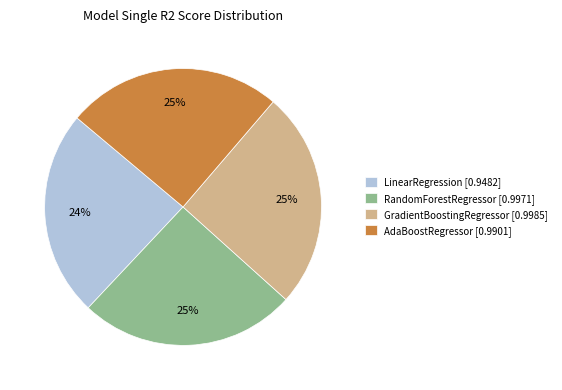

What percentage is the RandomForestRegressor slice, to the nearest percent?

25%